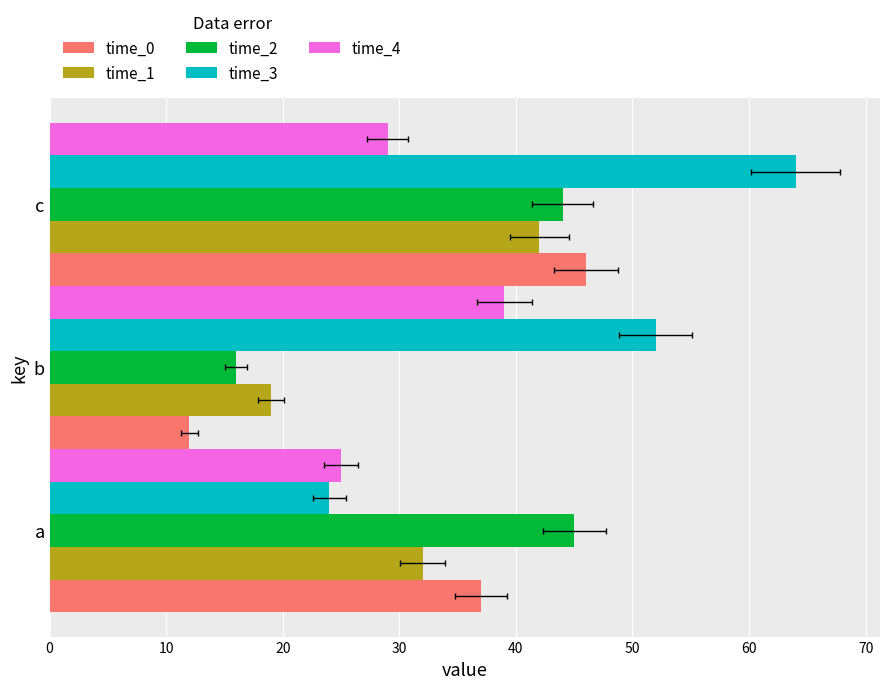

Count the number of data series in this chart.

5